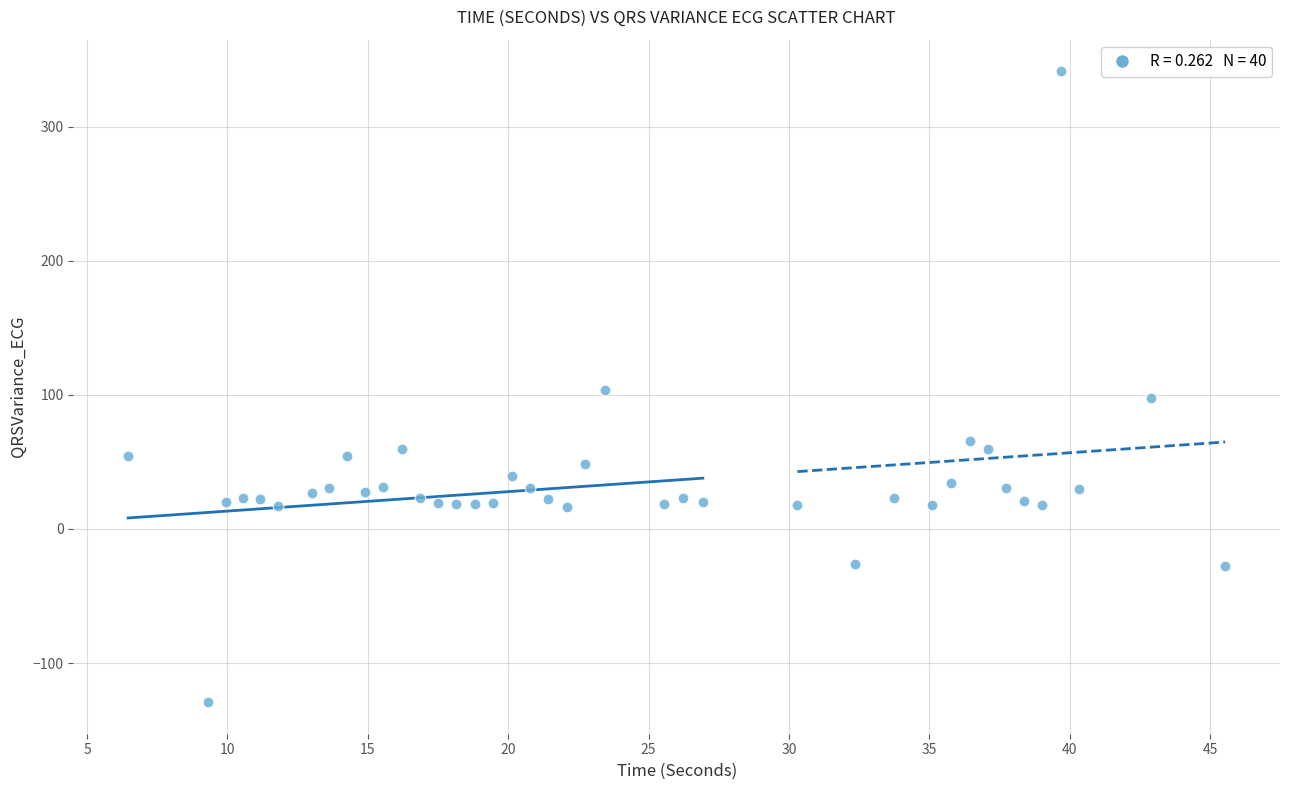

What is the range of X values (max minus min)?

39.1